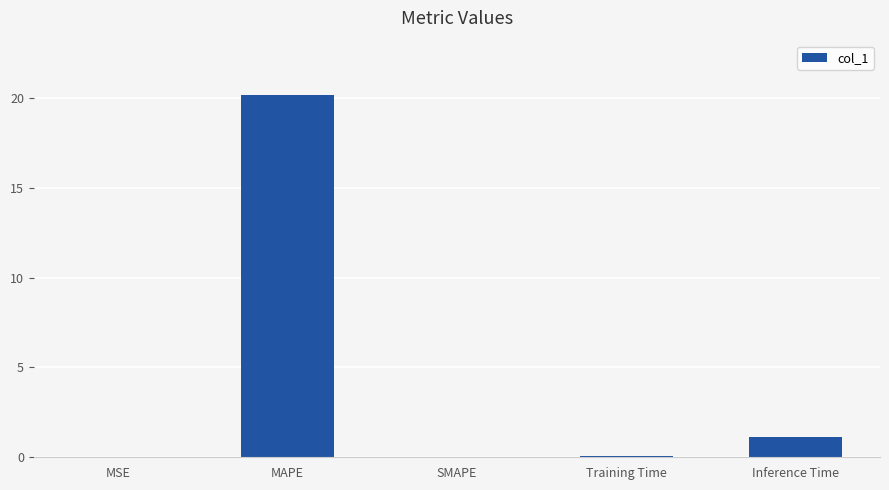

Which label corresponds to the largest value in the chart?

MAPE